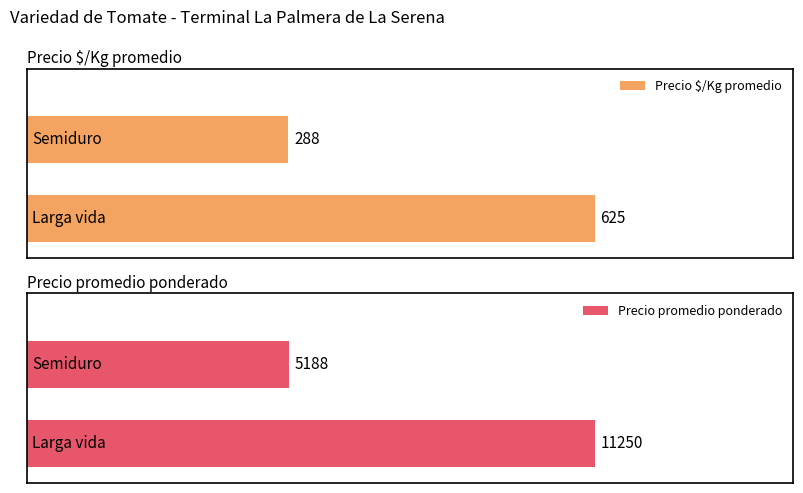

What are all the series names shown in the legend?

Precio $/Kg promedio, Precio promedio ponderado